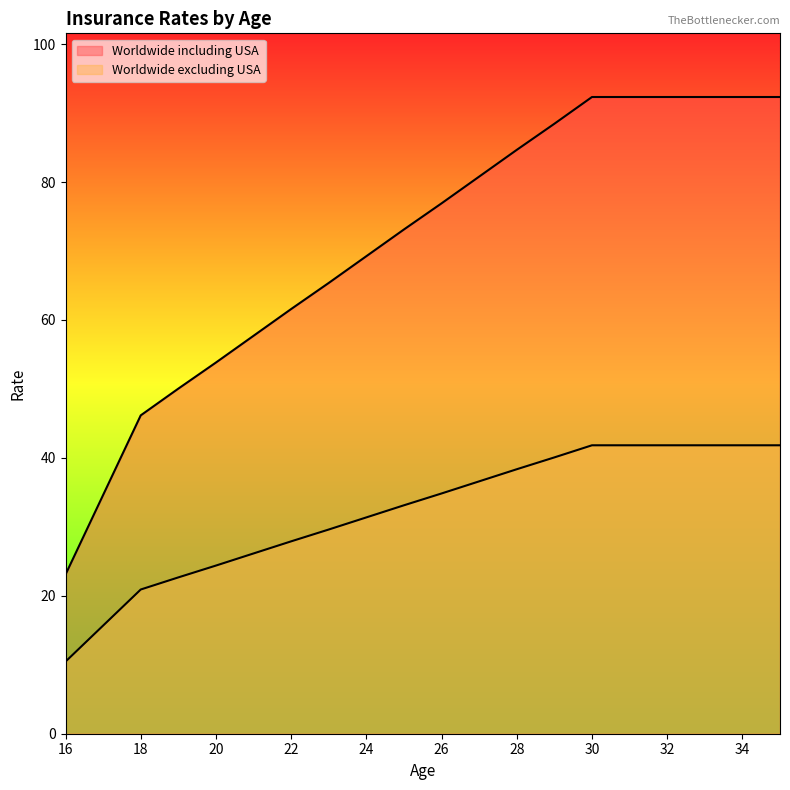

How many values in the Worldwide including USA series are below 76?

10